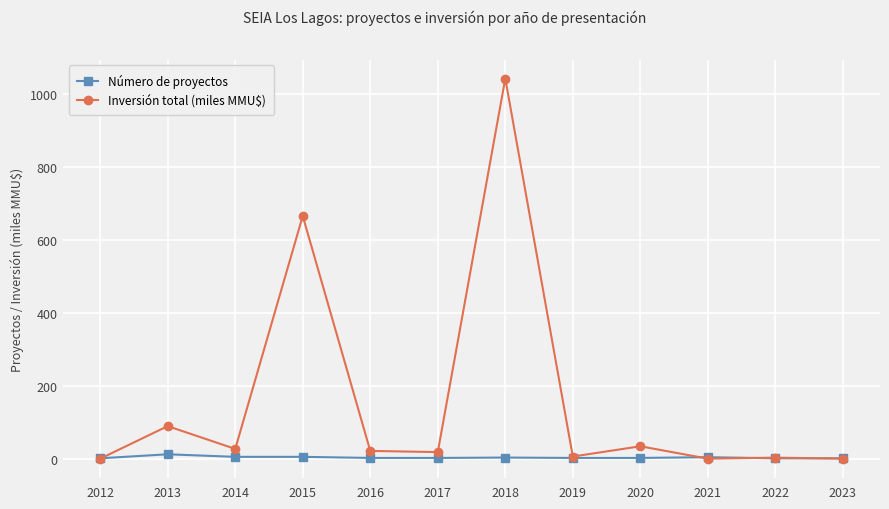

Does the chart display data point markers on the line(s)?

Yes